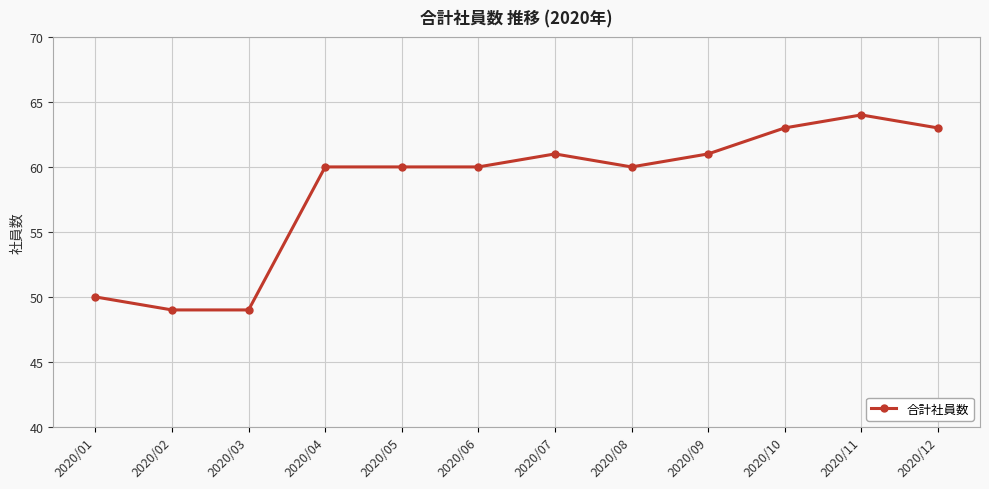

Reading right to left, extract all data points from this chart.

2020/12=63	2020/11=64	2020/10=63	2020/09=61	2020/08=60	2020/07=61	2020/06=60	2020/05=60	2020/04=60	2020/03=49	2020/02=49	2020/01=50